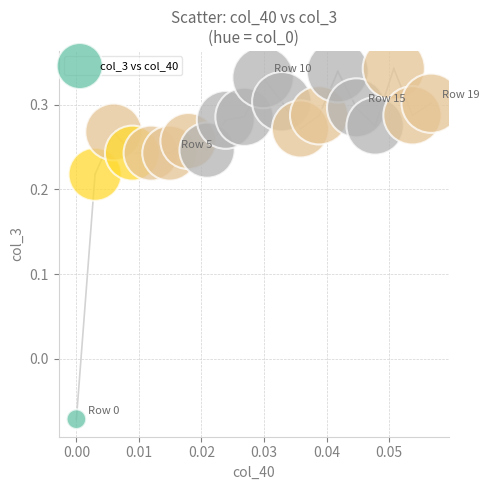

What is the range of Y values (max minus min)?

0.4